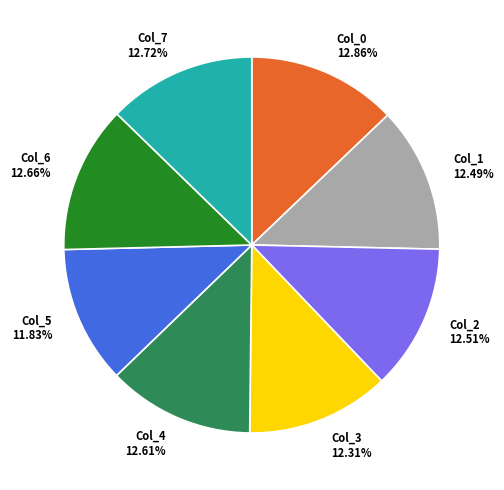

How many segments does this pie chart have?

8